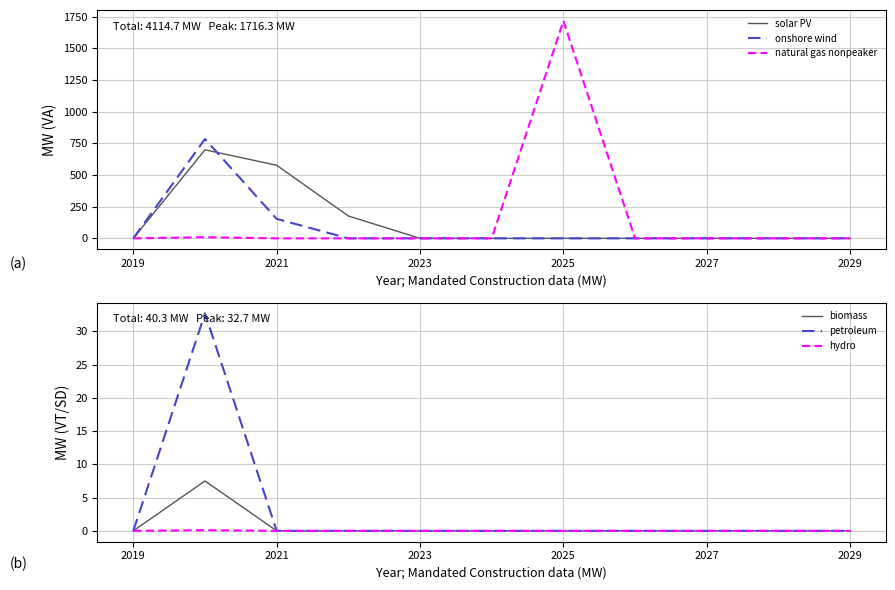

True or false: natural gas nonpeaker has more than 1 interior local peaks.

True